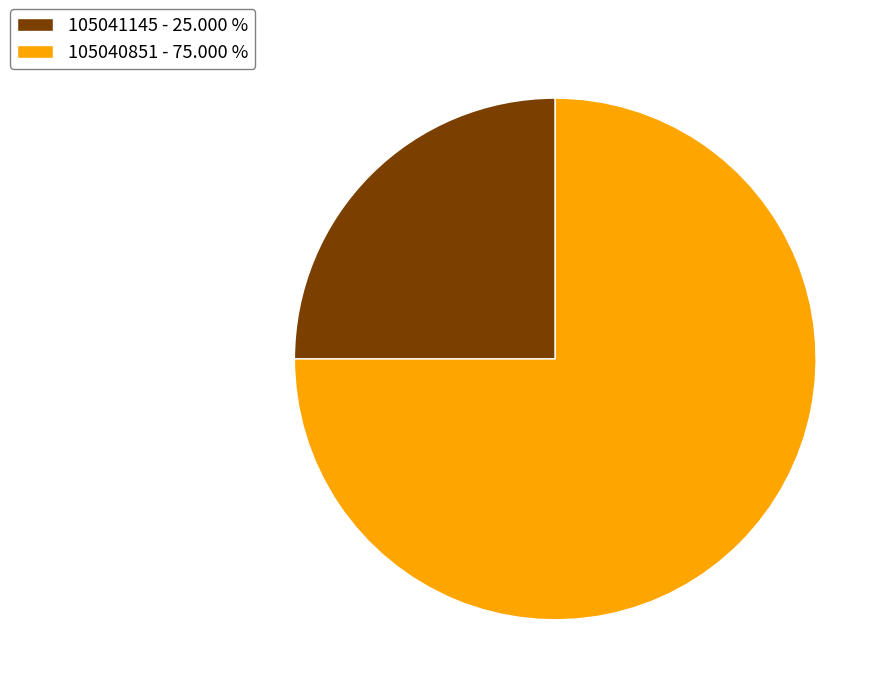

What is the majority slice?

105040851